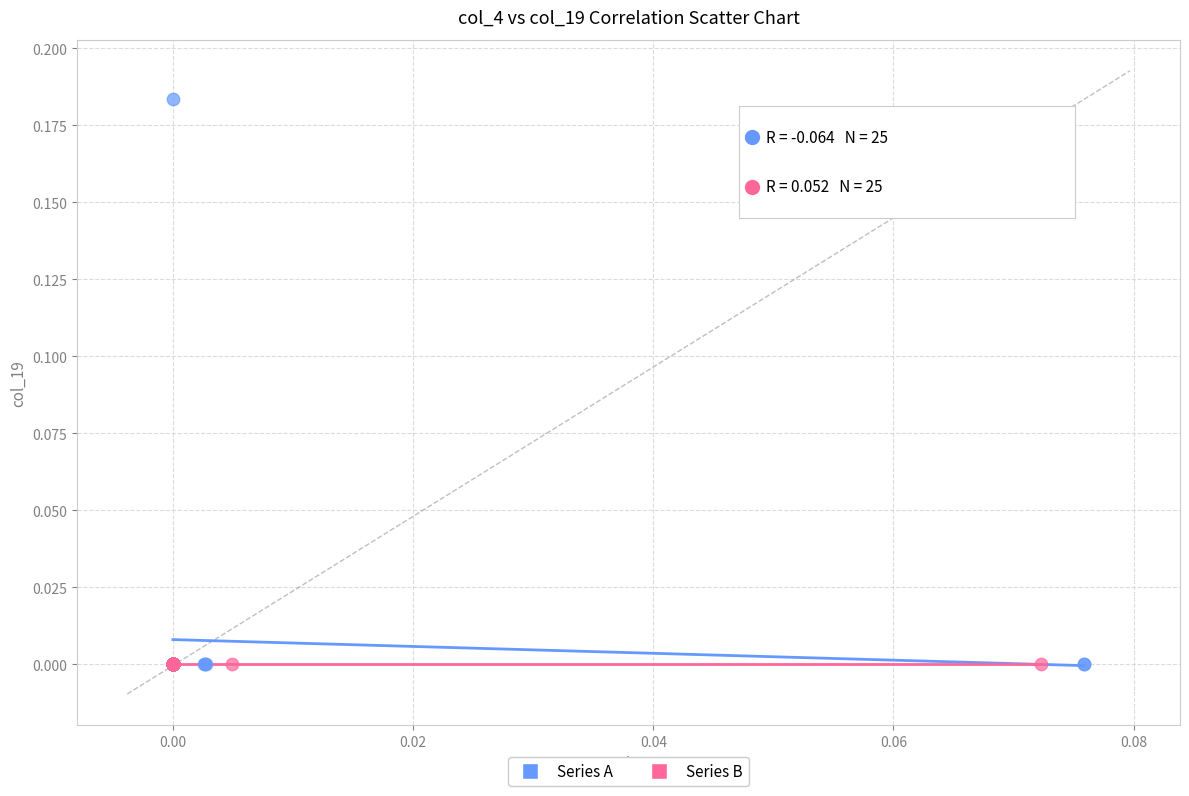

Which series has the largest Y range (max minus min)?

Series A